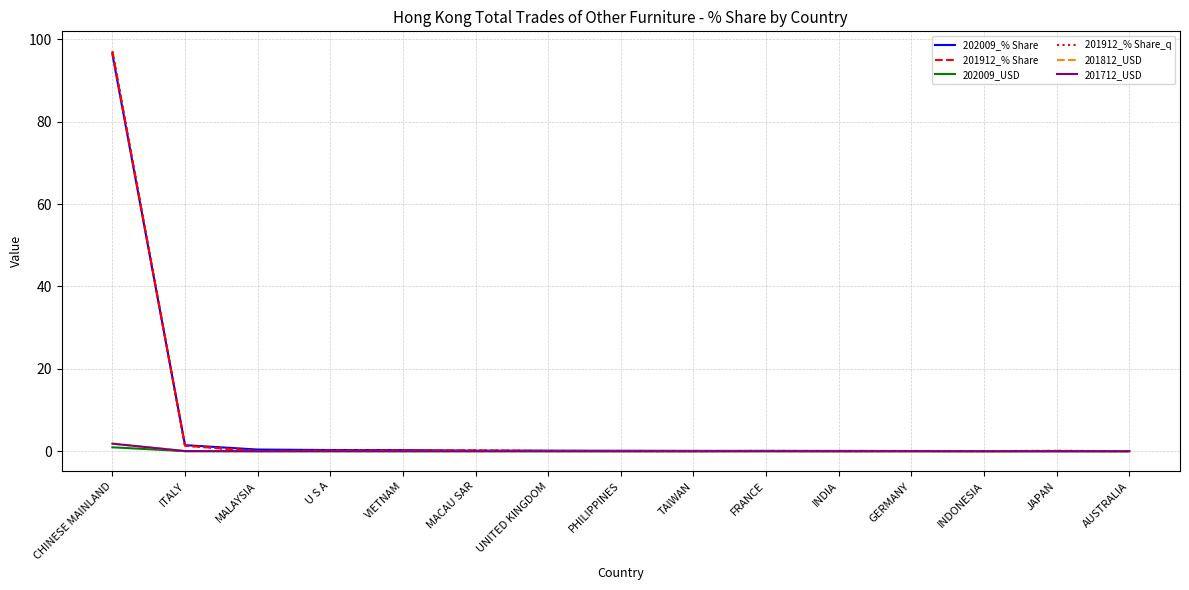

The value of 201712_USD at VIETNAM is 0.0. True or false?

True